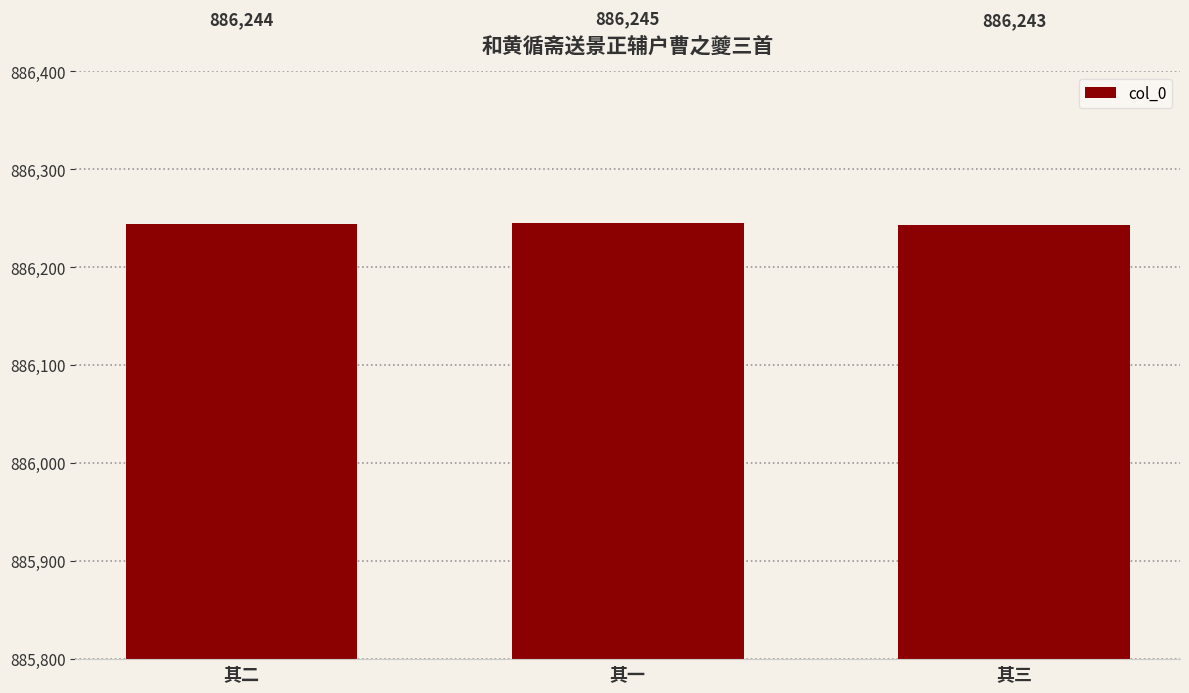

True or false: the data shows 886245 at 其一.

True